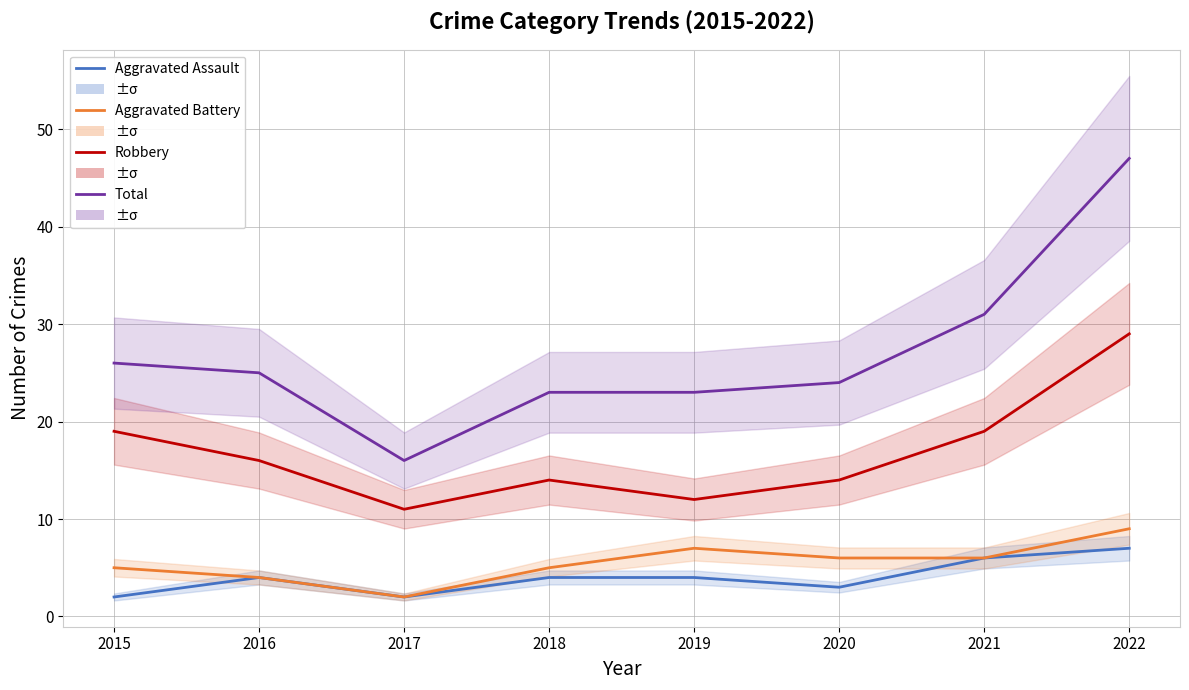

What is the value of the Total point at the 6th from the left?

24